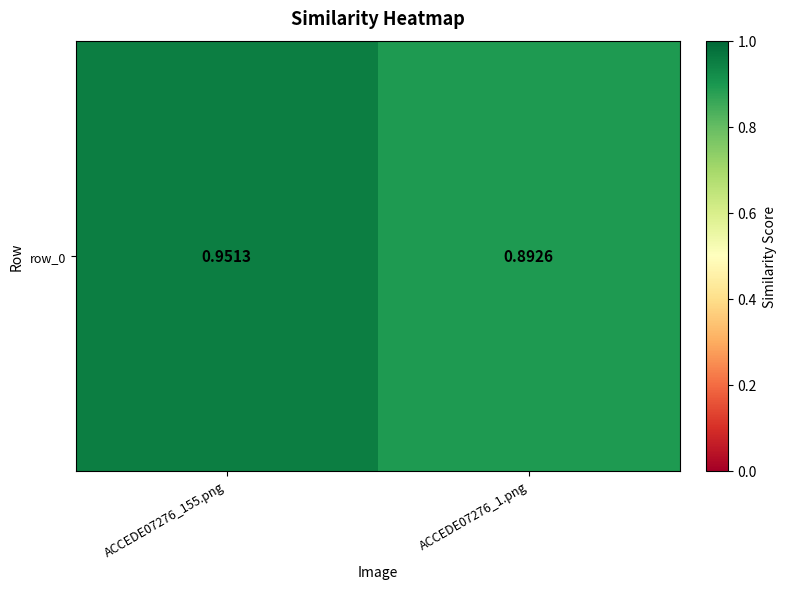

Rank the categories by value from lowest to highest.

ACCEDE07276_1.png, ACCEDE07276_155.png